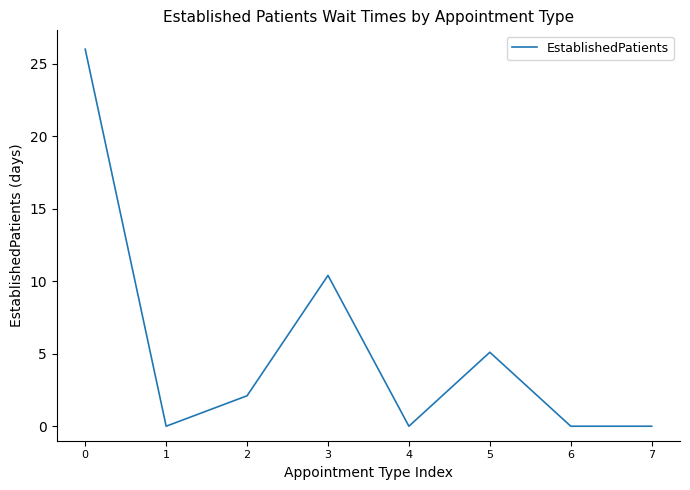

What is the change in value from 1 to 5?

+5.1